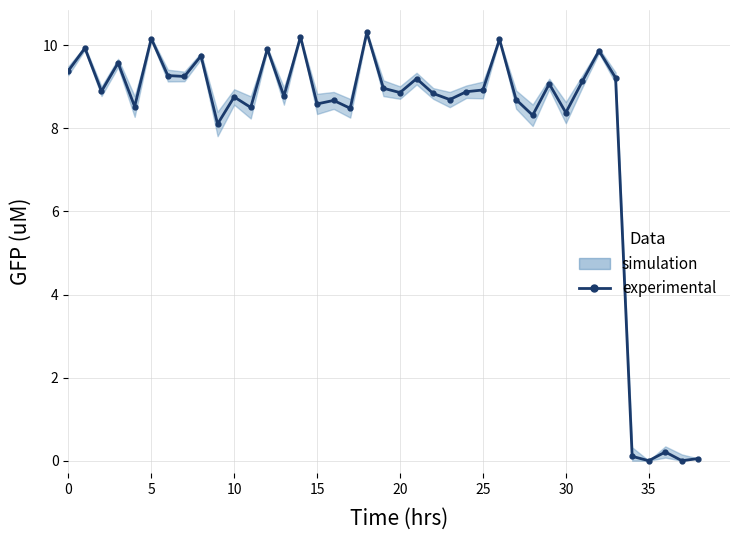

What is the label of the 24th point from the right?

15